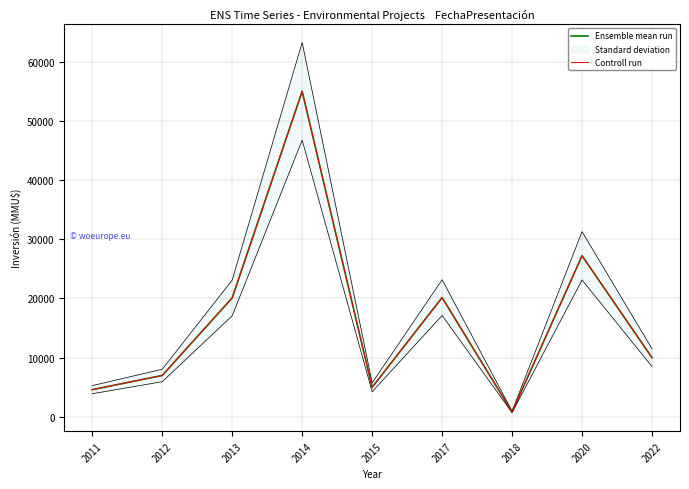

What is the sum of the Ensemble mean run values at 2011 and 2018?

5440